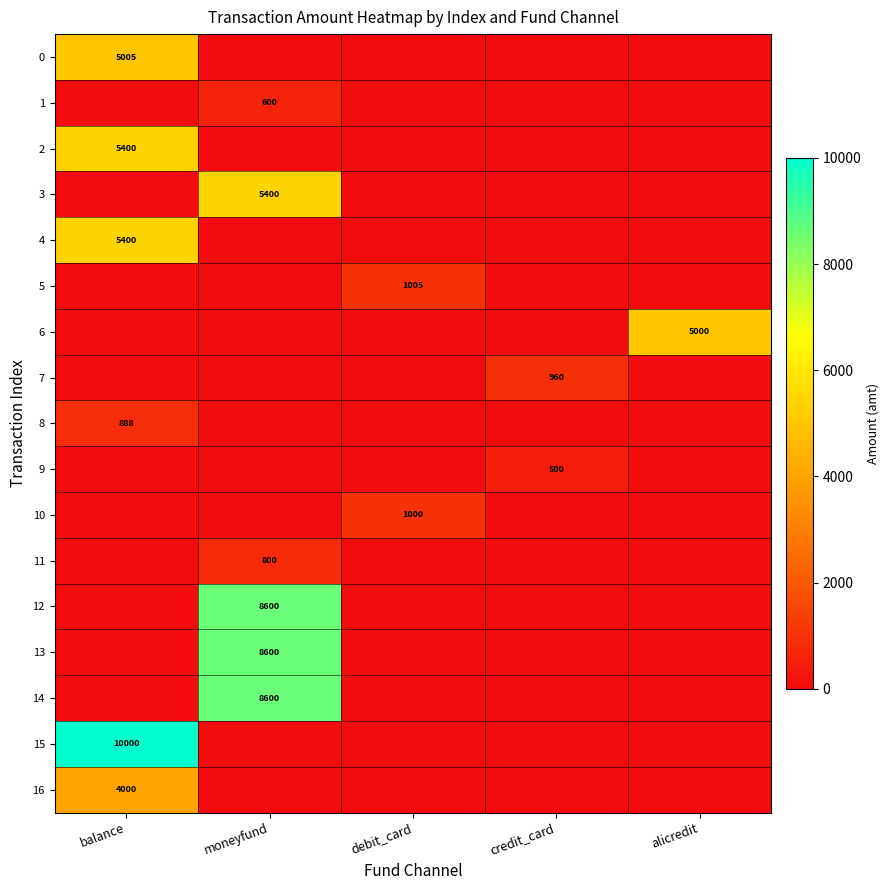

The 9 series shows 122 at credit_card. True or false?

False